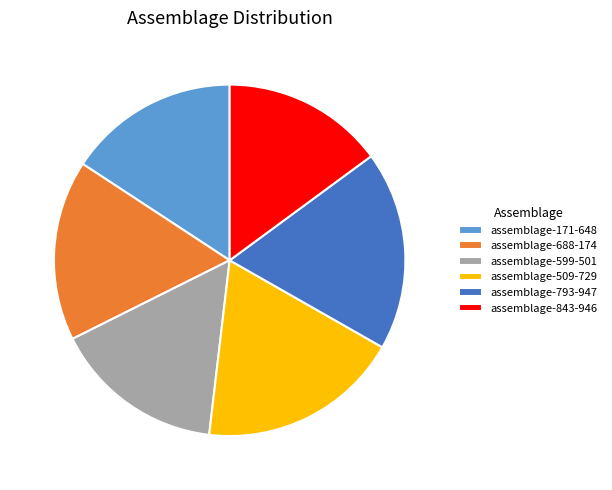

Is it true that assemblage-843-946 is 15% of the pie?

True